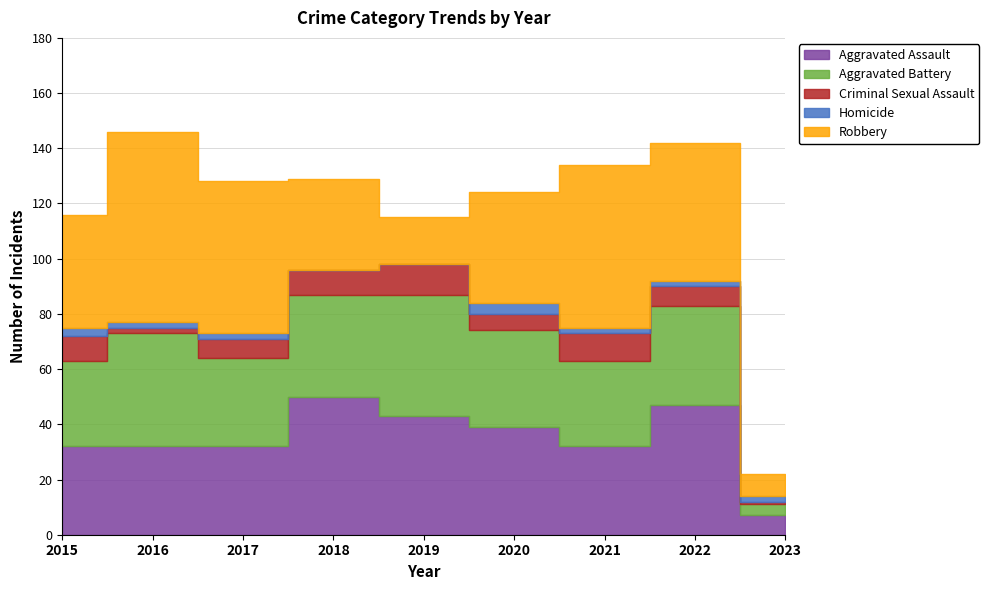

Which series has the widest spread of values?

Robbery